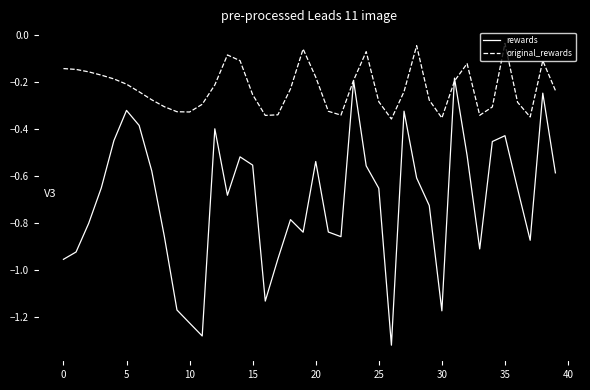

Which series has the widest spread of values?

rewards